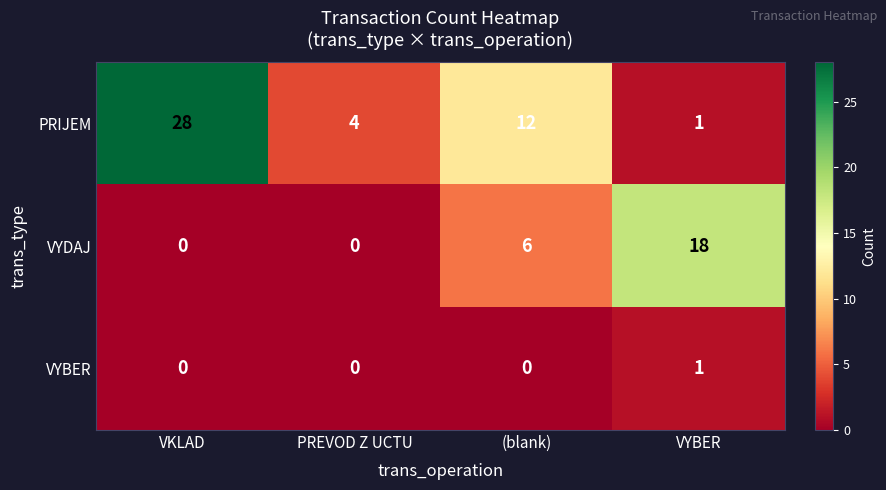

At which category is the sum across all series the highest?

VKLAD